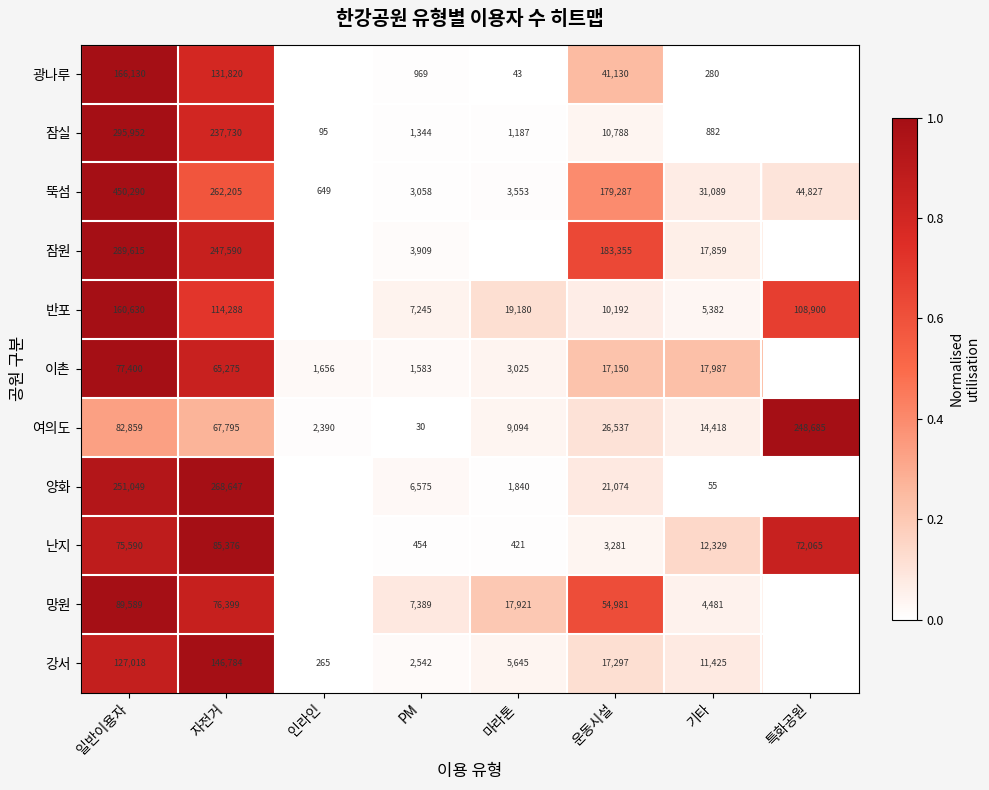

What is the difference between the 잠실 values at 운동시설 and 마라톤?

9601